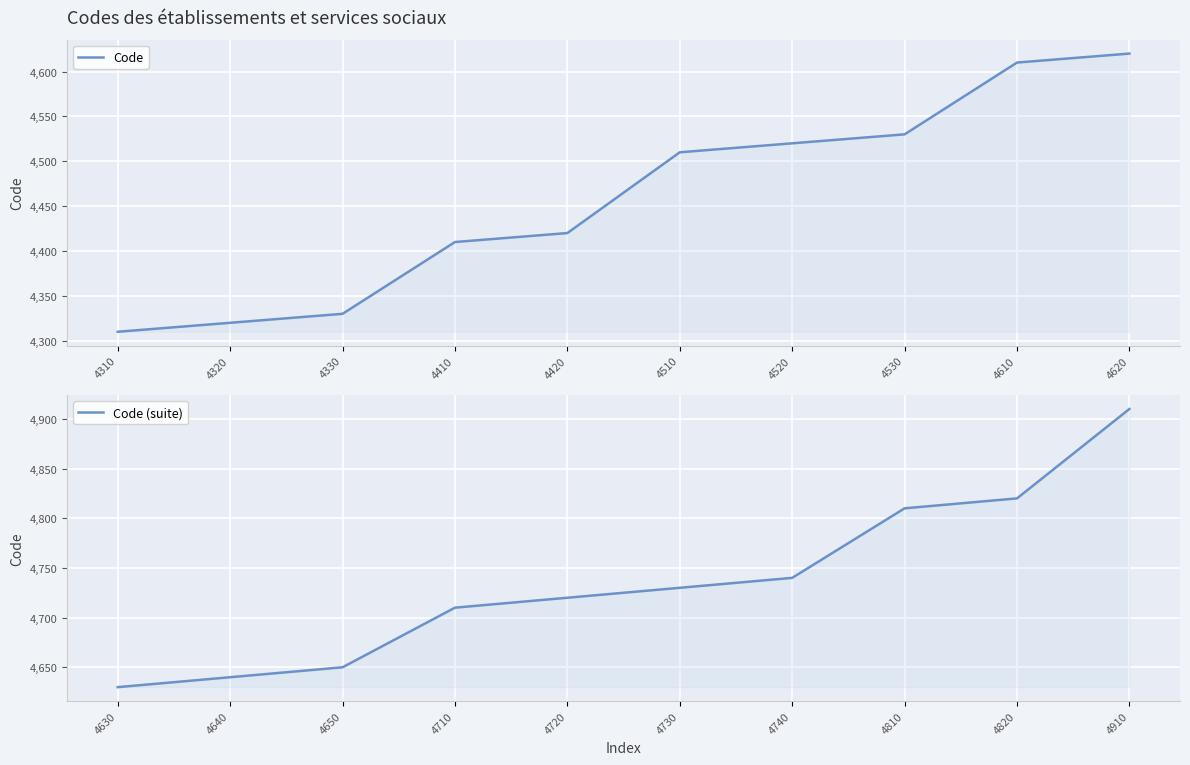

Which series has the largest total across all categories?

Code (suite)